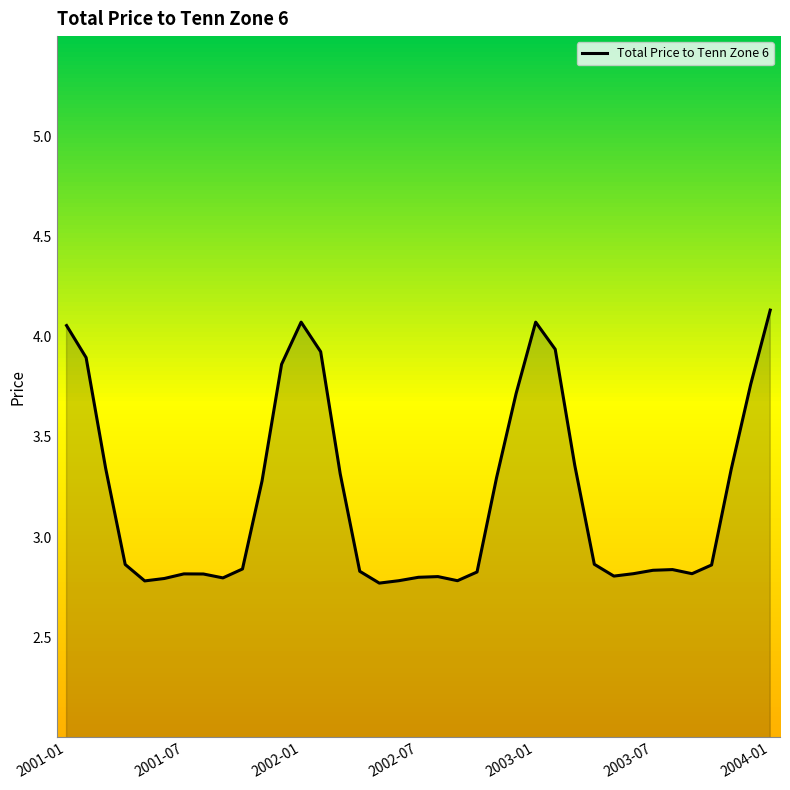

What is the difference between the maximum and minimum values?

1.4